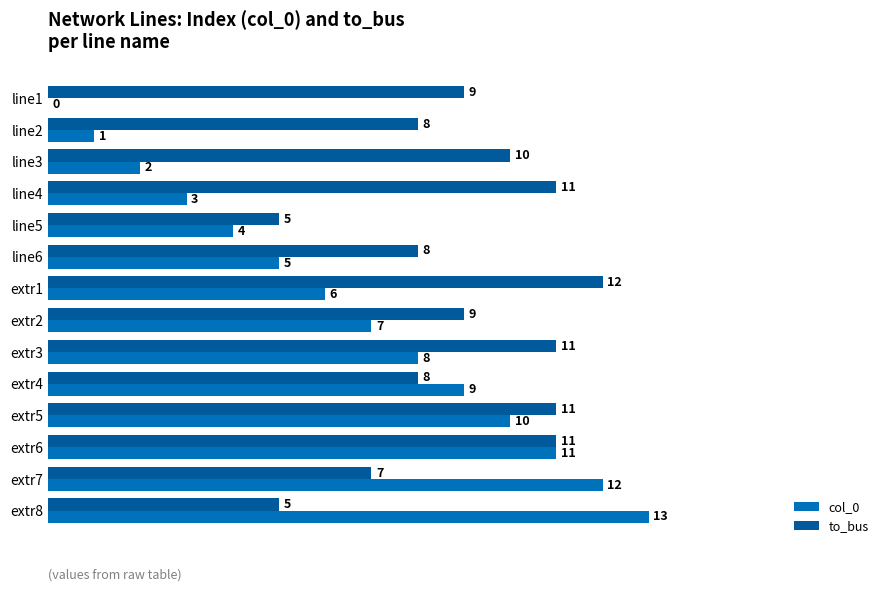

What is the average value of the to_bus series?

9